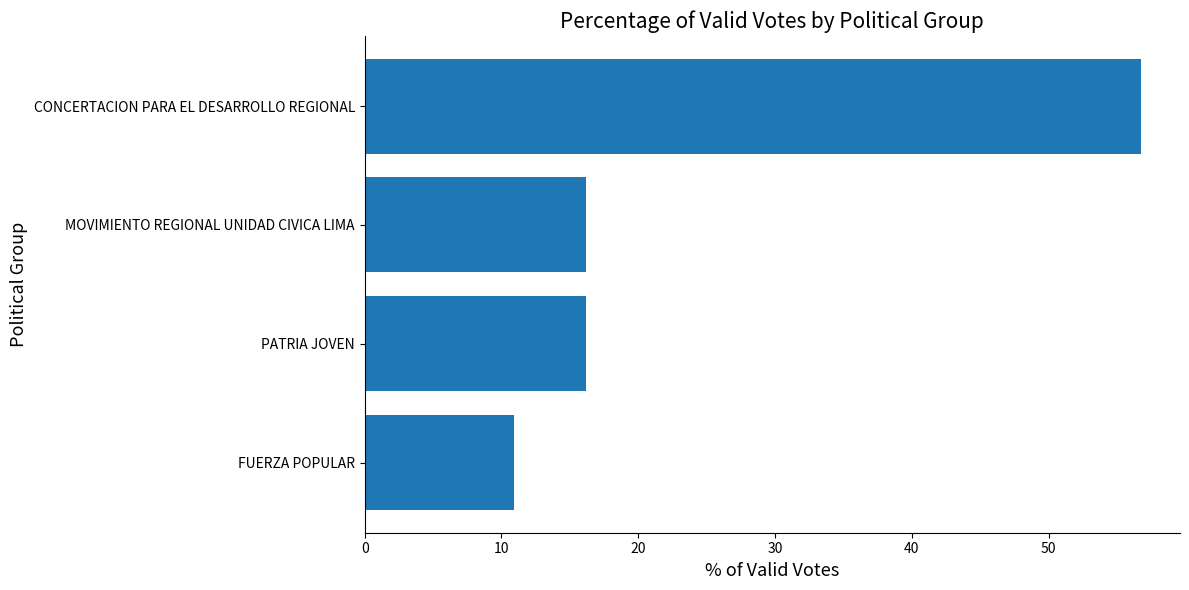

What is the maximum value shown in the chart?

56.8